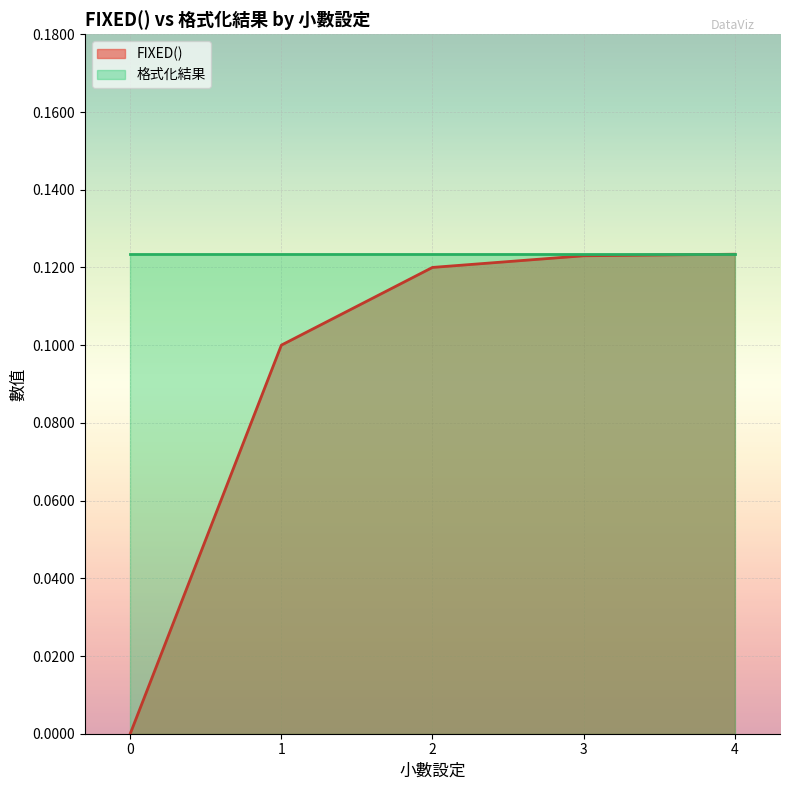

Which series has the largest total across all categories?

格式化結果